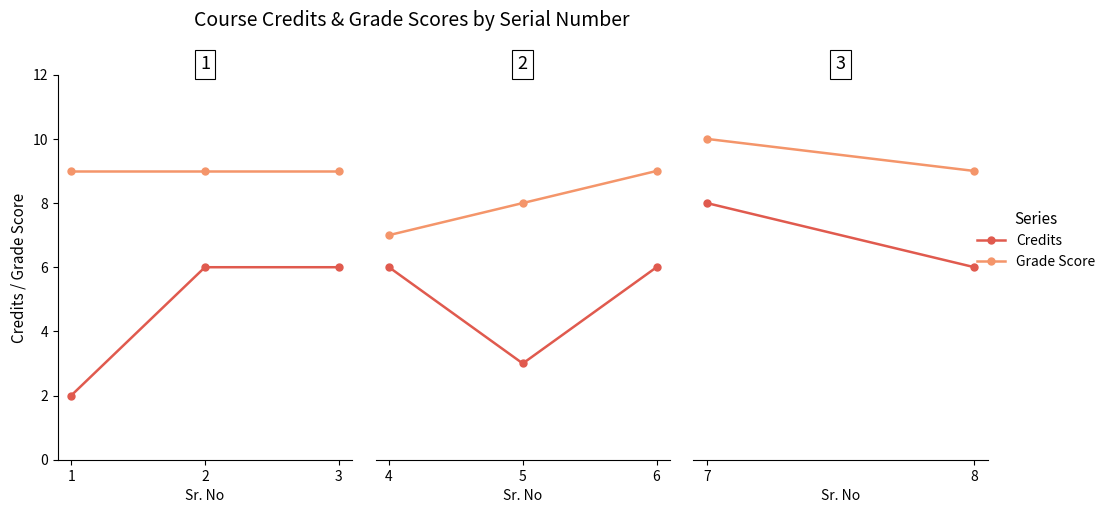

How many series are shown in this chart?

2